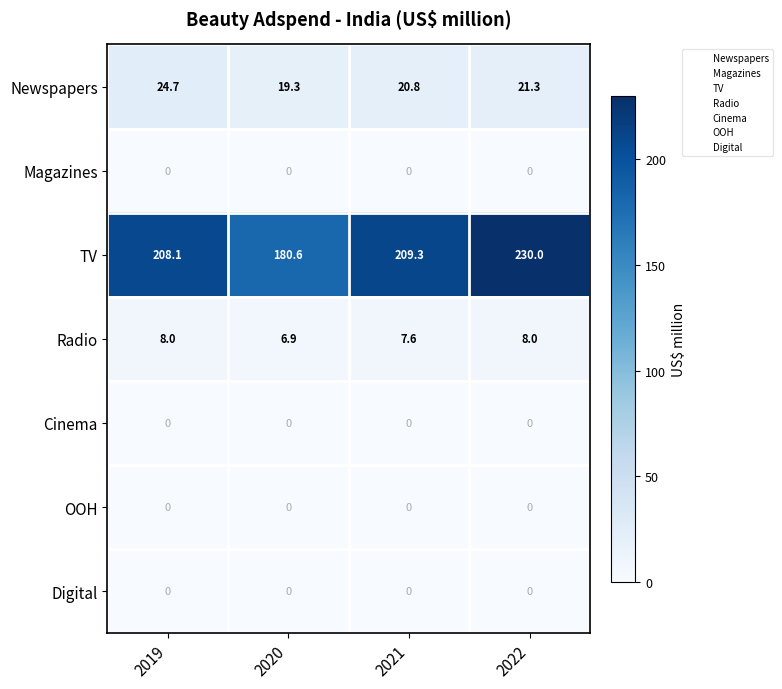

At which label is Newspapers closest to 22?

2022